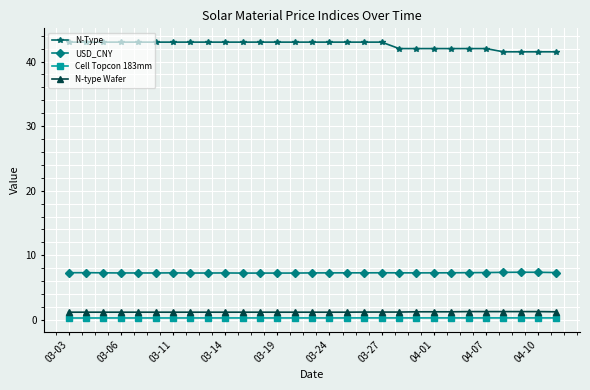

How many lines are shown in the chart?

4